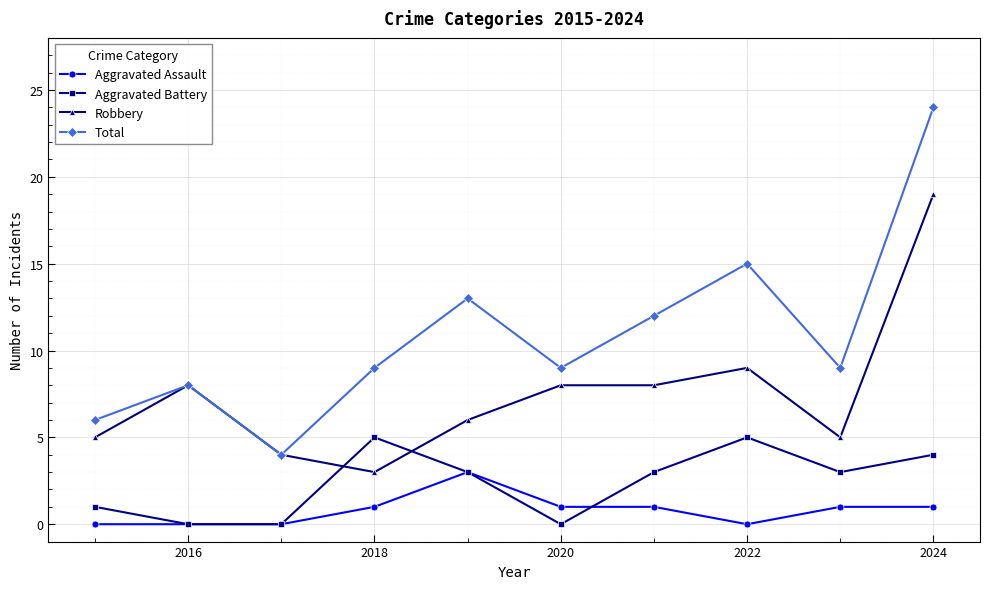

Which series has the largest range (max minus min)?

Total